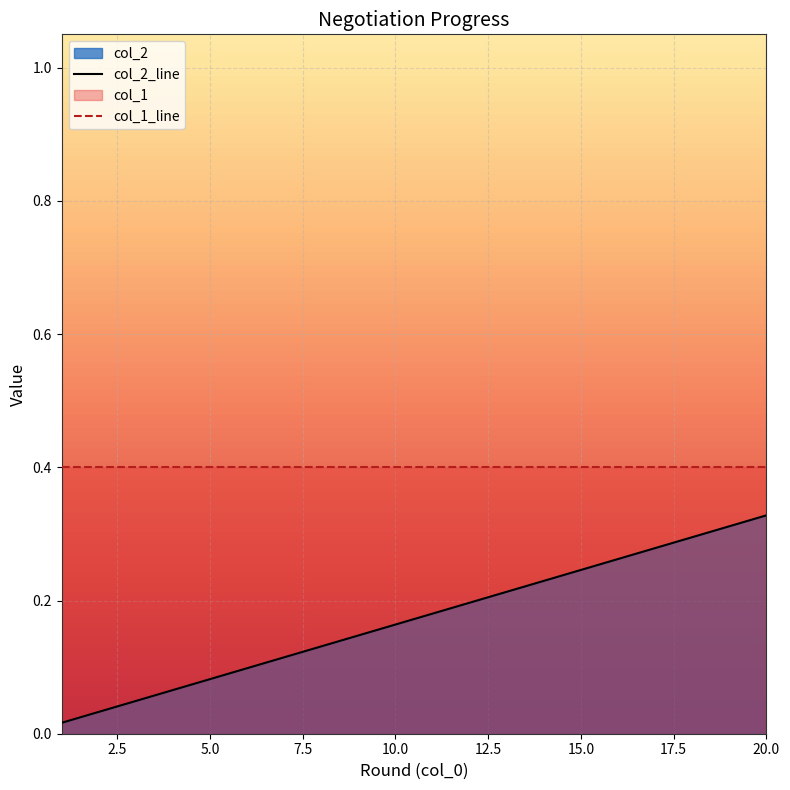

What is the average value of the col_2_line series?

0.2